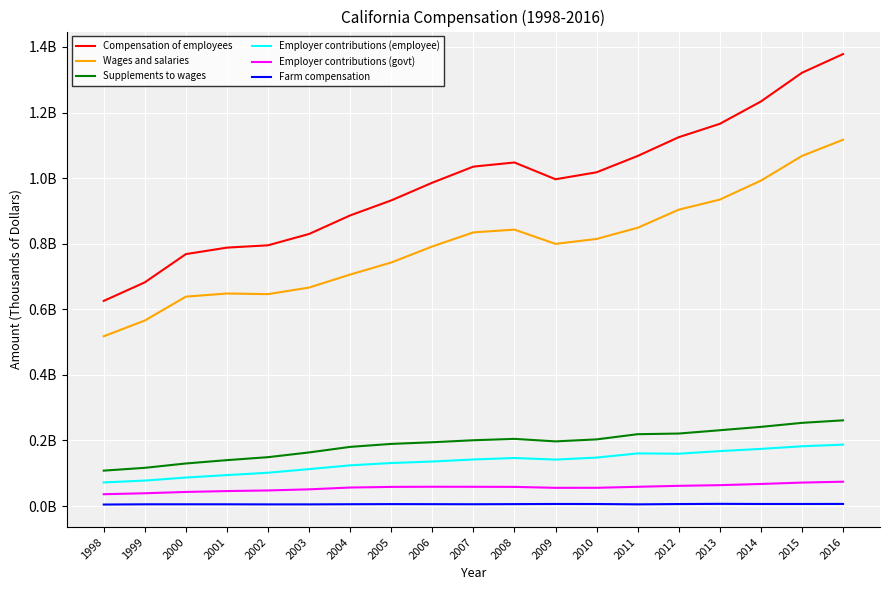

Reading left to right, what are all the values shown in this chart?

Compensation of employees: 625499321	682081744	768185454	787953303	795039099	829591883	886165629	931954819	985953916	1034994525	1047594964	996418468	1017666633	1067512686	1124680206	1165450704	1233574656	1321141119	1378175636
Wages and salaries: 517592617	565624705	638455163	648050300	646099056	666180133	705817557	742559187	791483995	834428905	842860549	799344874	814462982	848495011	903681066	934399366	992196893	1067528735	1116921813
Supplements to wages: 107906704	116457039	129730291	139903003	148940043	163411750	180348072	189395632	194469921	200565620	204734415	197073594	203203651	219017675	220999140	231051338	241377763	253612384	261253823
Employer contributions (employee): 71924711	77574068	86814078	94323767	101513821	112537117	124018899	131093373	135706188	141955057	146394294	141604111	147673523	160424340	159447187	167463522	174136184	182169643	187163040
Employer contributions (govt): 35981993	38882971	42916213	45579236	47426222	50874633	56329173	58302259	58763733	58610563	58340121	55469483	55530128	58593335	61551953	63587816	67241579	71442741	74090783
Farm compensation: 4497958	5217764	5291526	5254128	4965812	5003961	5441224	5800221	5646910	5387373	5779690	6206337	6092835	5080250	5978338	6601107	6210405	6218434	6340443